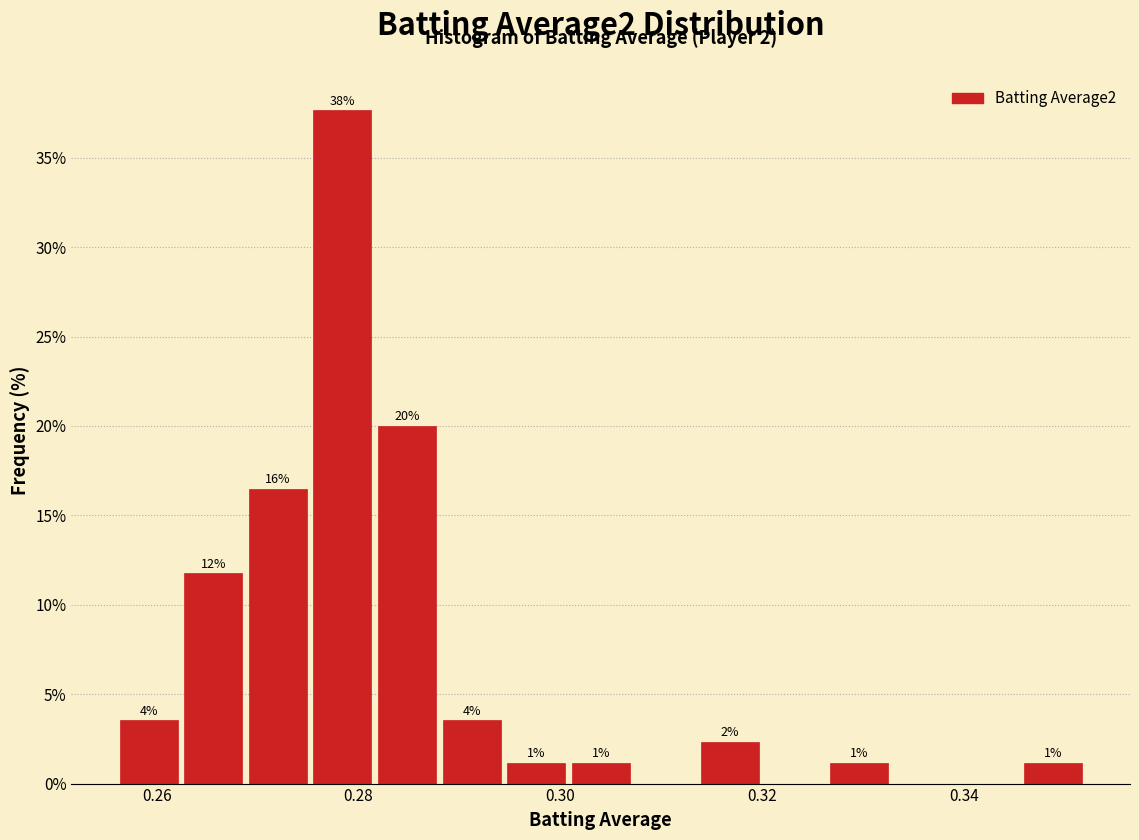

Read against the x-axis, roughly where is the centre of the tallest bar?

0.278